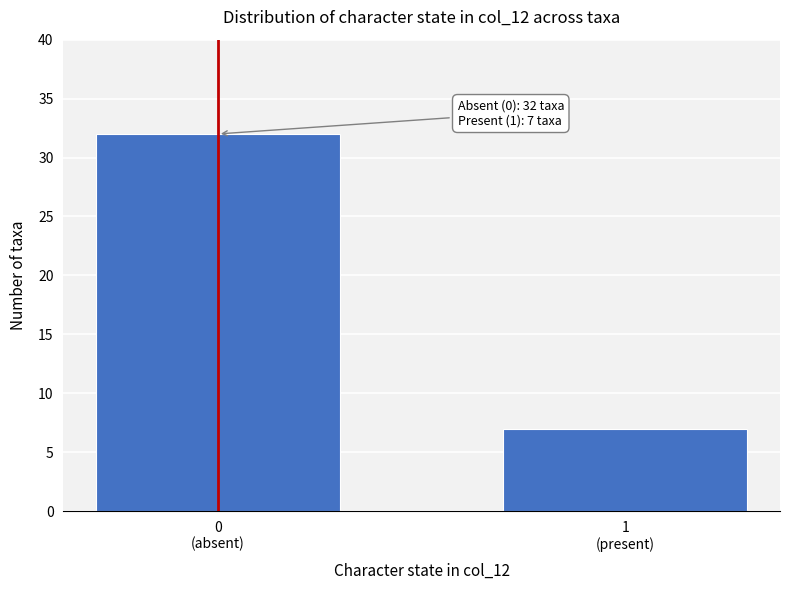

Reading left to right, transcribe all the data shown in this chart.

32	7